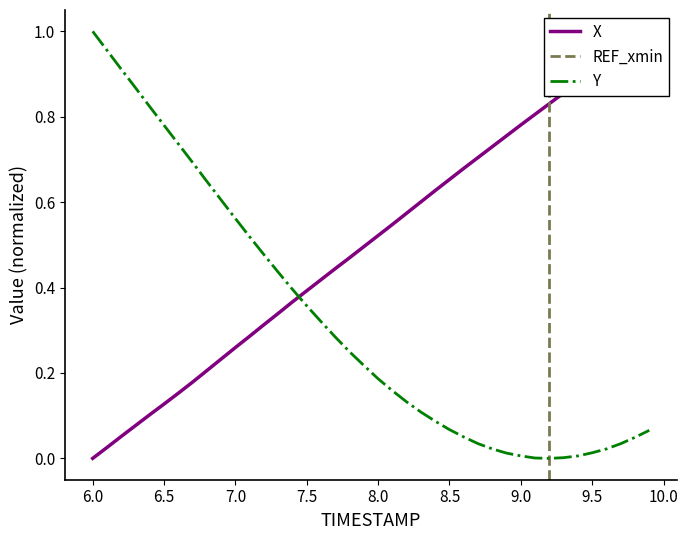

How many values in X are above zero?

39